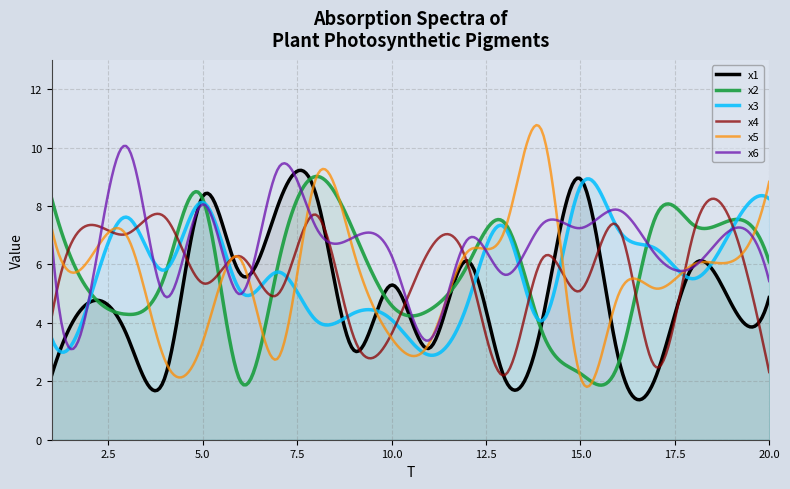

Reading right to left, transcribe all the data shown in this chart.

x1: 20=4.9	19=4.6	18=6.0	17=2.2	16=2.8	15=8.9	14=4.1	13=2.1	12=6.1	11=3.1	10=5.3	9=3.1	8=8.4	7=8.0	6=5.7	5=8.3	4=2.1	3=3.6	2=4.7	1=2.2
x2: 20=6.1	19=7.5	18=7.3	17=7.6	16=2.6	15=2.3	14=3.7	13=7.4	12=5.9	11=4.4	10=4.6	9=7.1	8=9.0	7=6.0	6=2.0	5=8.2	4=5.6	3=4.3	2=5.1	1=8.3
x3: 20=8.2	19=7.2	18=5.5	17=6.5	16=7.2	15=8.7	14=4.1	13=7.3	12=4.6	11=2.9	10=4.1	9=4.3	8=4.1	7=5.7	6=5.1	5=8.1	4=5.8	3=7.6	2=4.8	1=3.5
x4: 20=2.3	19=7.4	18=7.1	17=2.5	16=7.3	15=5.1	14=6.2	13=2.2	12=6.1	11=6.5	10=3.6	9=3.5	8=7.7	7=5.0	6=6.3	5=5.4	4=7.6	3=7.0	2=7.3	1=4.2
x5: 20=8.8	19=6.1	18=6.0	17=5.2	16=4.9	15=2.2	14=10.5	13=7.2	12=6.4	11=3.3	10=3.5	9=6.4	8=8.9	7=2.8	6=6.2	5=3.3	4=2.7	3=7.0	2=6.2	1=7.2
x6: 20=5.4	19=7.2	18=5.9	17=6.3	16=7.9	15=7.2	14=7.4	13=5.6	12=6.8	11=3.4	10=6.3	9=6.9	8=7.3	7=9.3	6=5.0	5=8.1	4=4.9	3=10.0	2=4.9	1=6.9